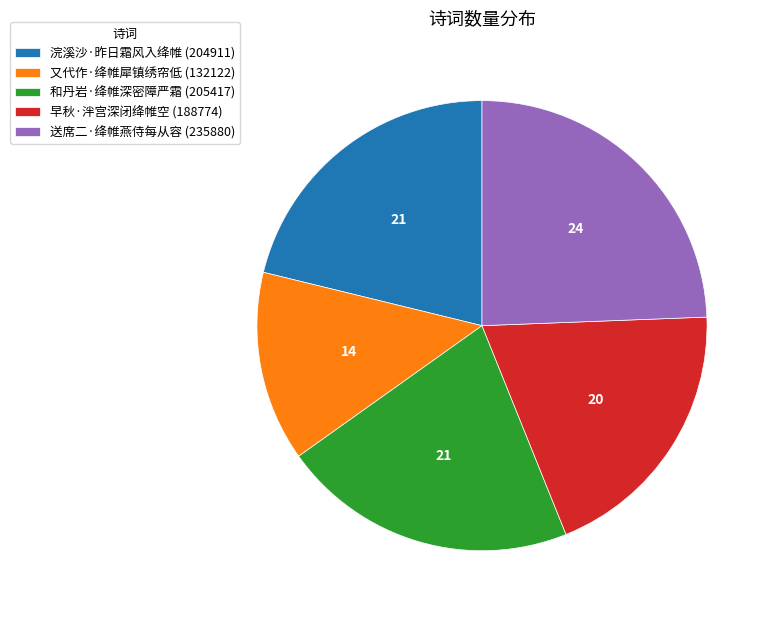

Approximately how many times larger is the value at 早秋·泮宫深闭绛帷空 compared to 又代作·绛帷犀镇绣帘低?

1.4